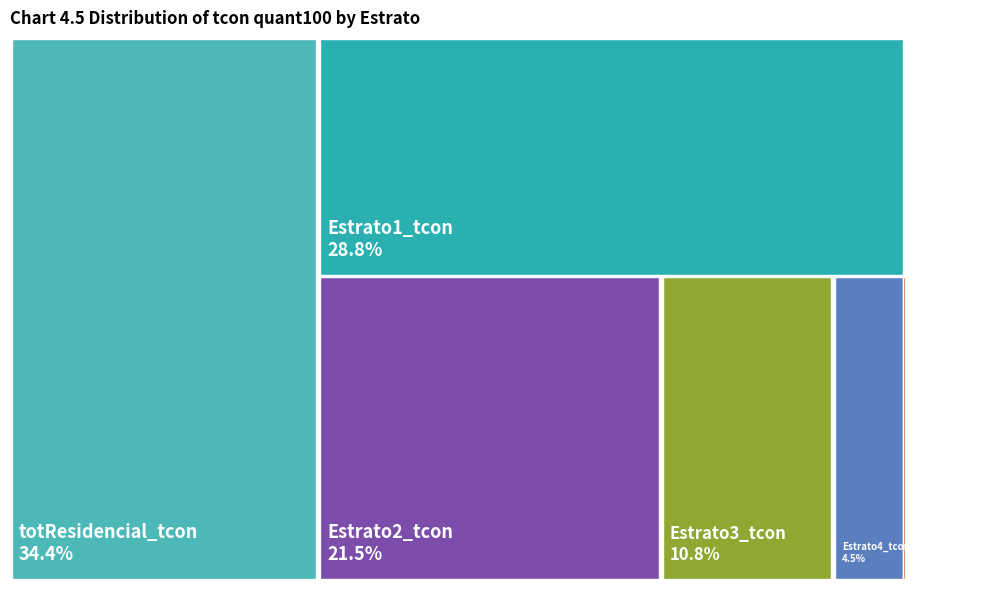

Do Estrato1_tcon and Estrato4_tcon together represent more than half of the pie?

No